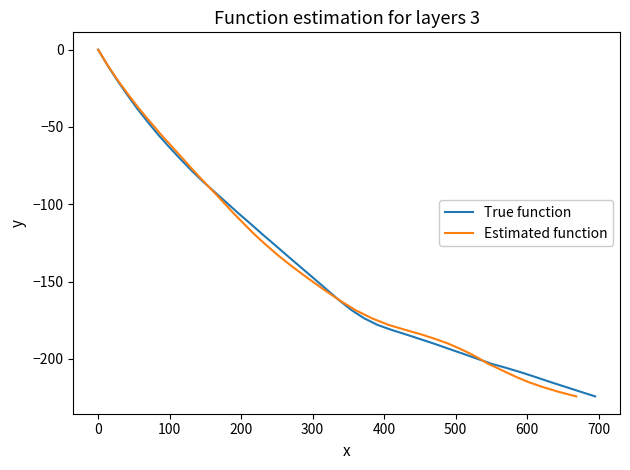

What is the lowest value of the True function series?

-224.2